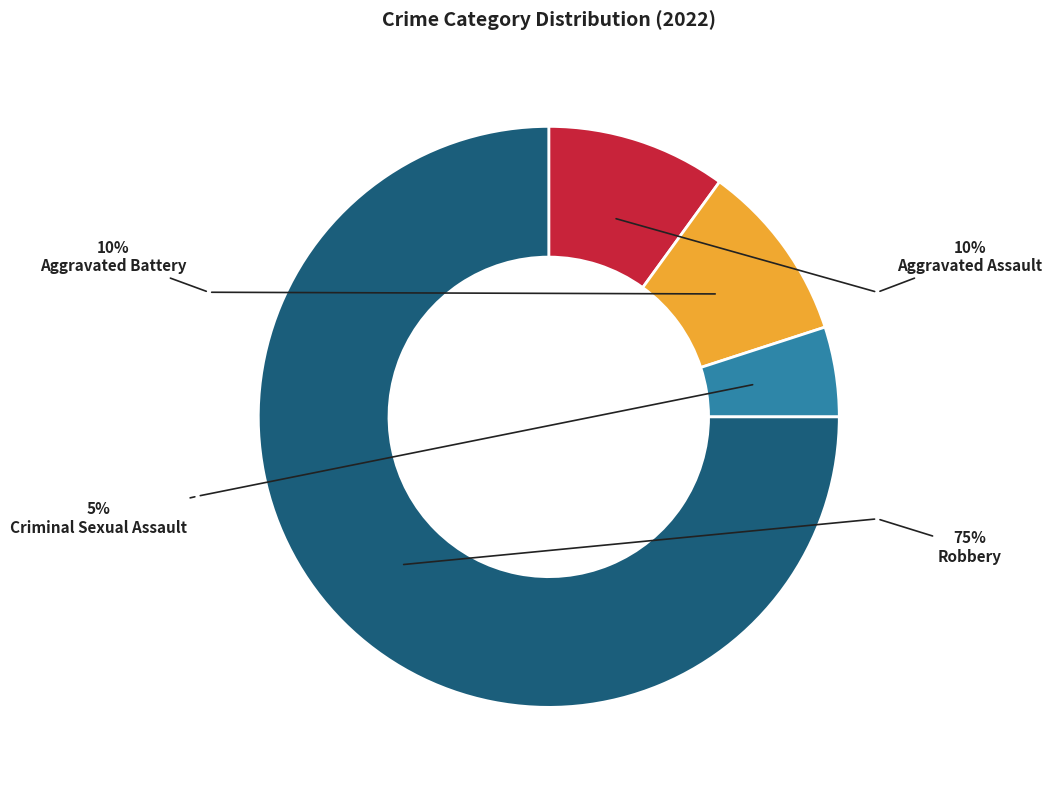

Does Robbery account for over 50% of the chart?

Yes